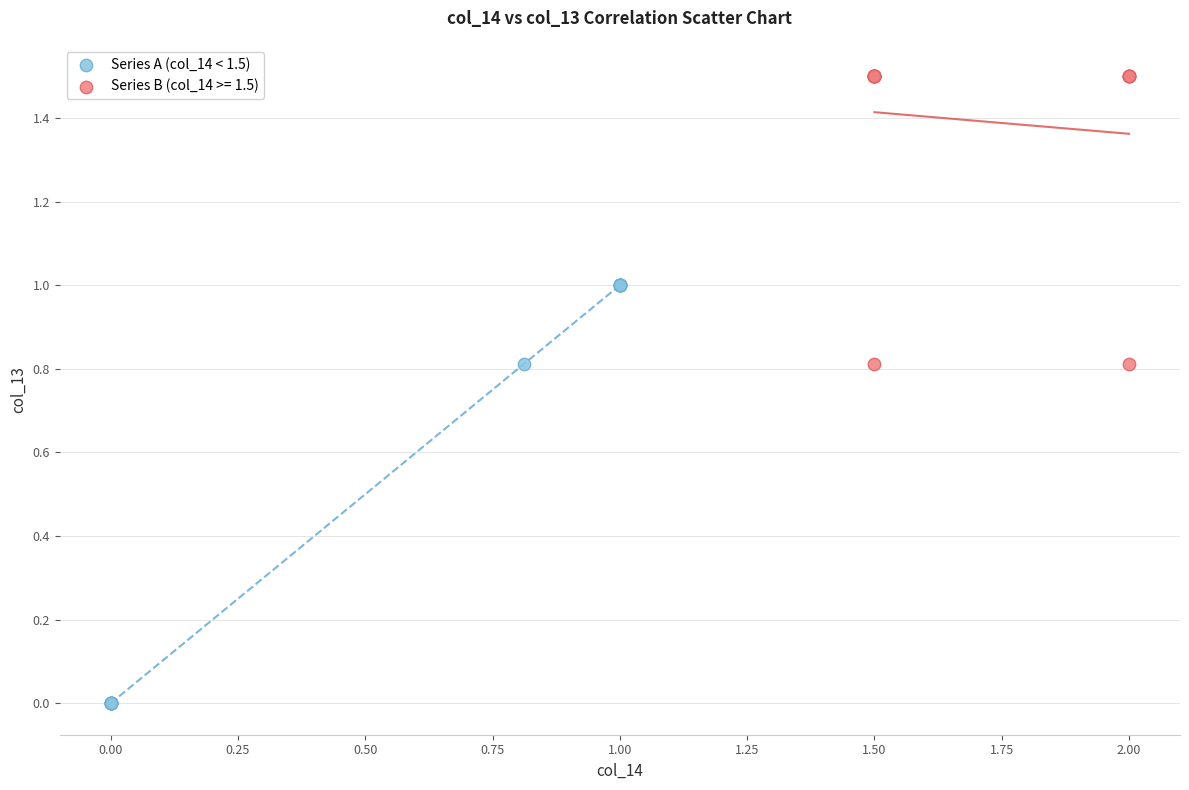

Which series reaches the minimum Y coordinate?

Series A (col_14 < 1.5)